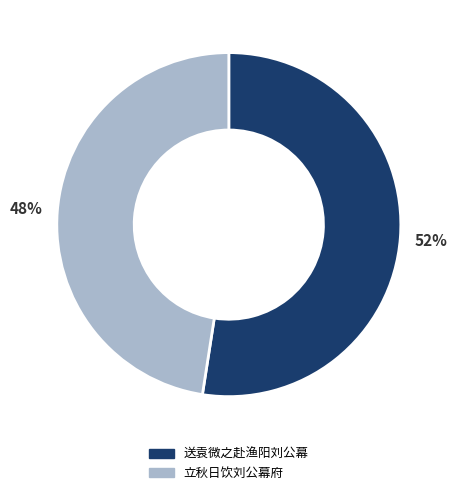

Which has a higher value, 立秋日饮刘公幕府 or 送袁微之赴渔阳刘公幕?

送袁微之赴渔阳刘公幕